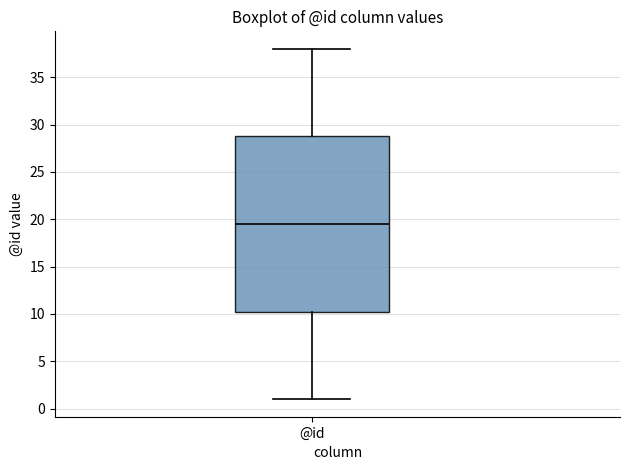

Where does the upper whisker of the box for @id end on the y-axis? The values are not printed on the chart, so give them approximately, as read against the axis.

38.0